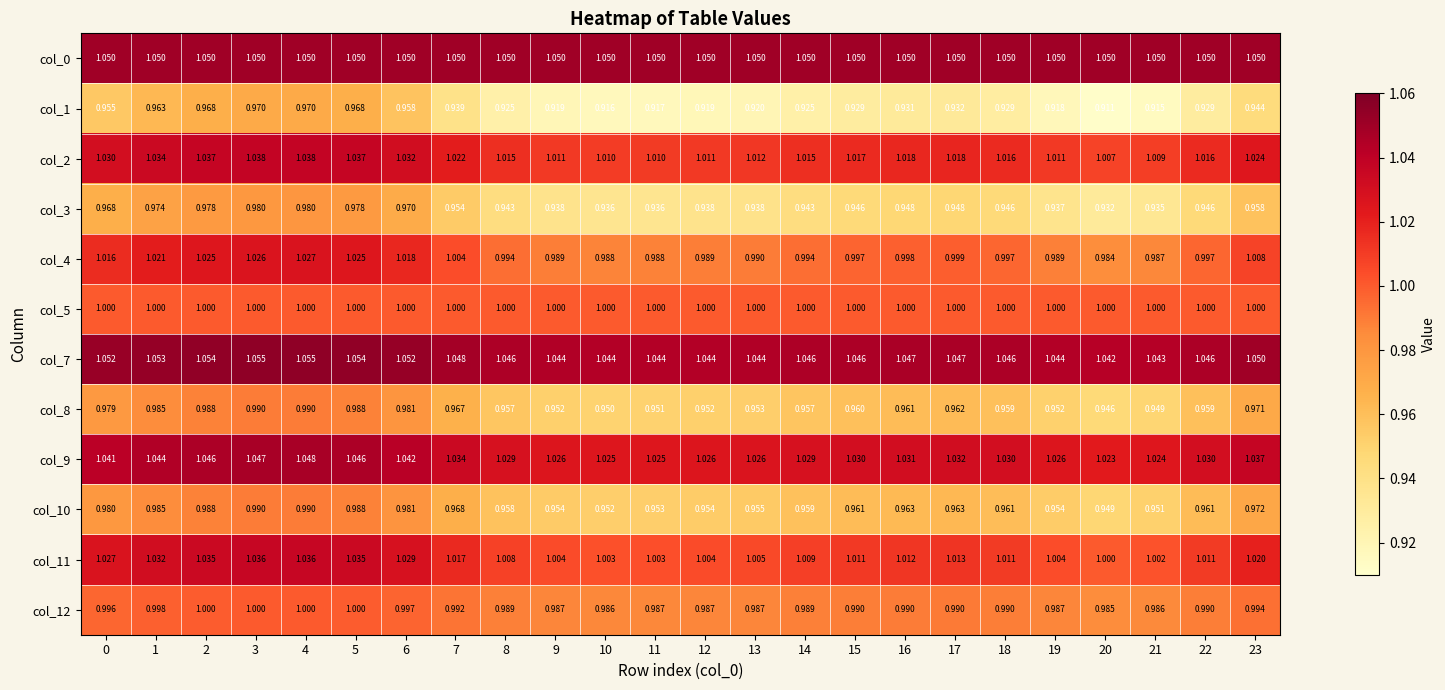

Is the value of col_1 at 20 greater than the value of col_0 at 20?

No